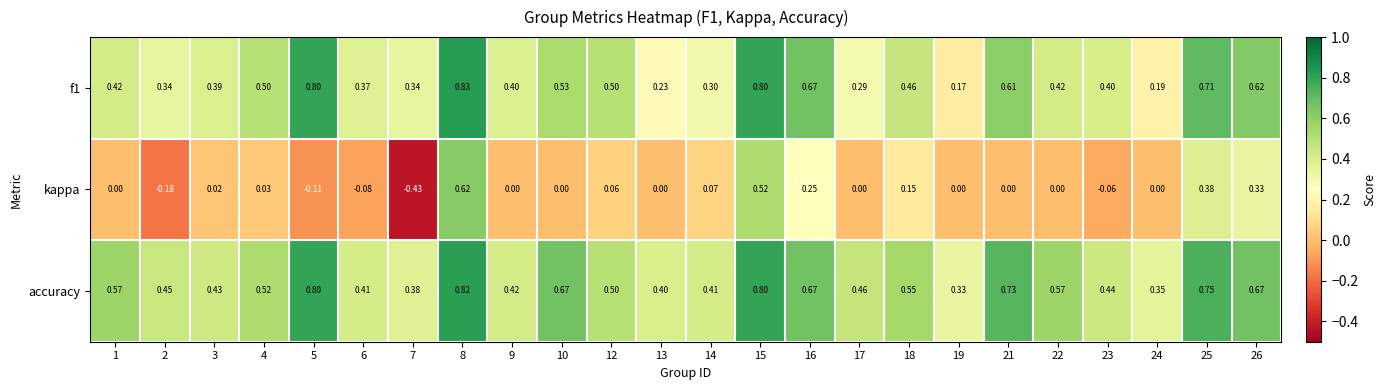

How many data points does each series have?

24